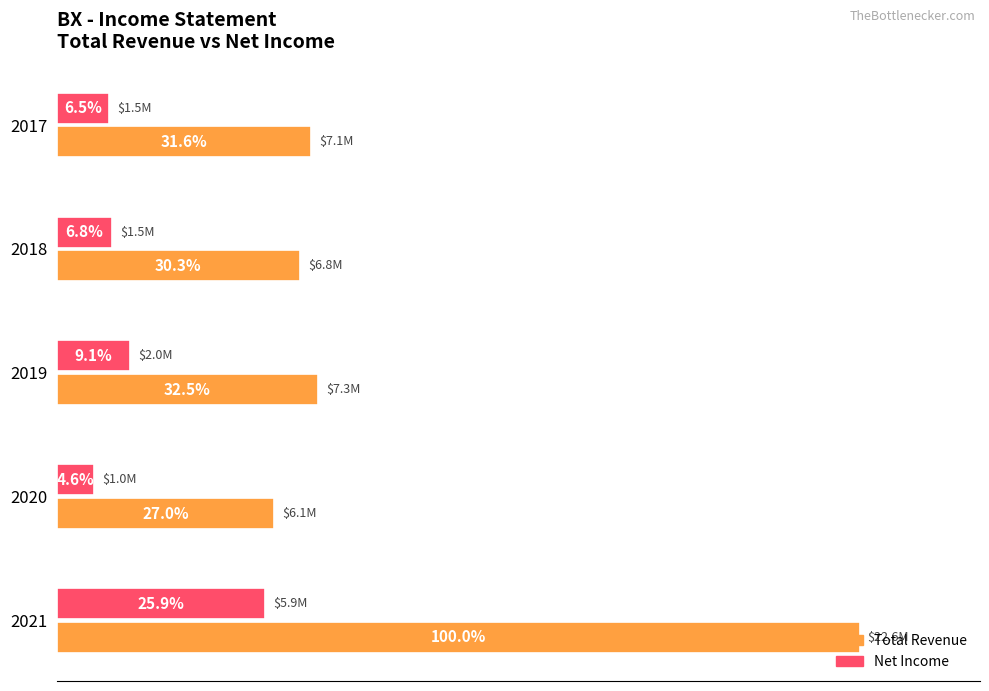

List the series in order of their peak value, highest first.

Total Revenue, Net Income